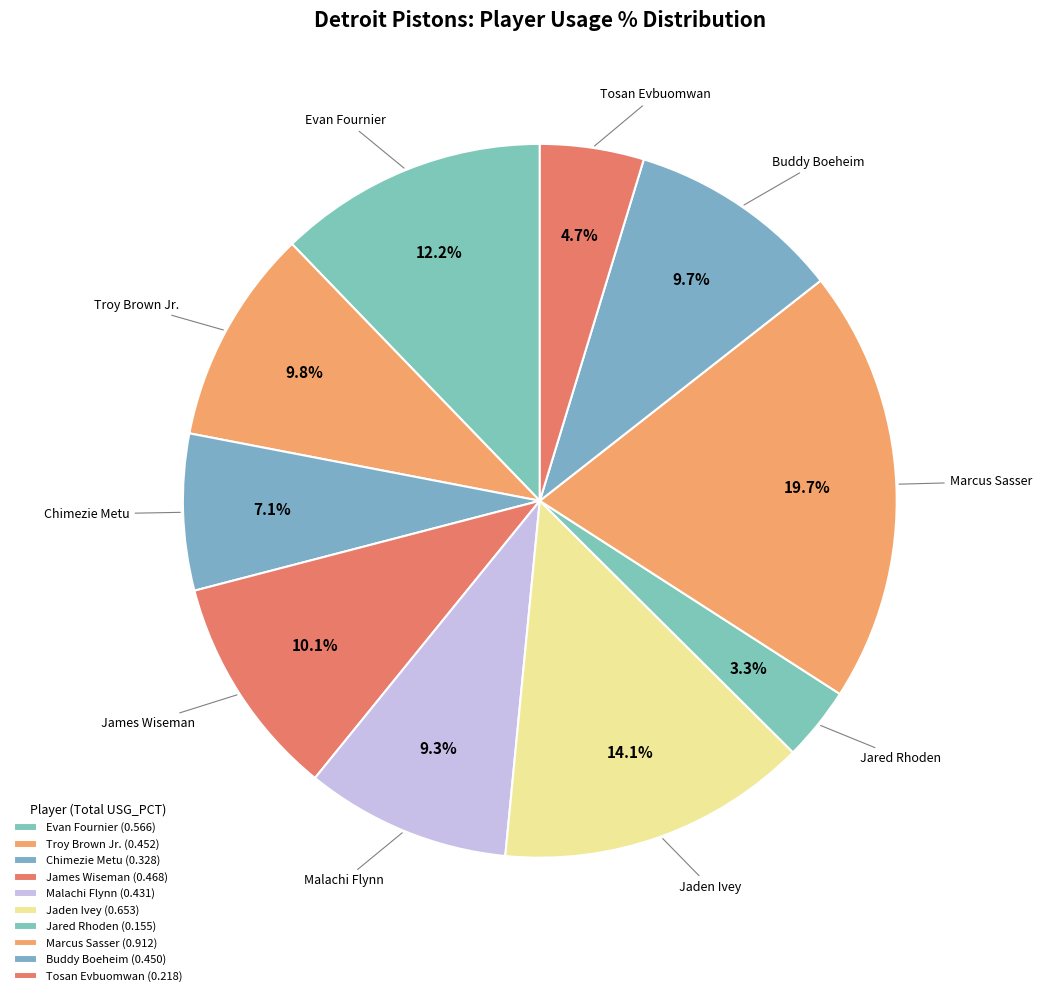

To the nearest percent, what percentage of the pie is Jared Rhoden?

3%